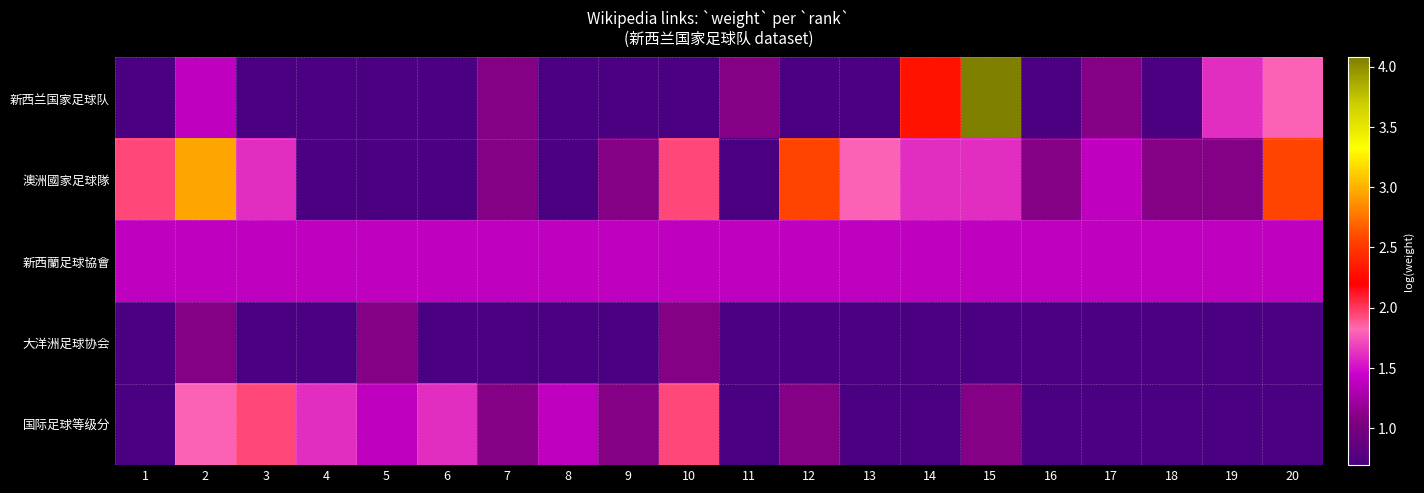

Which series changed the most between 1 and 4?

澳洲國家足球隊